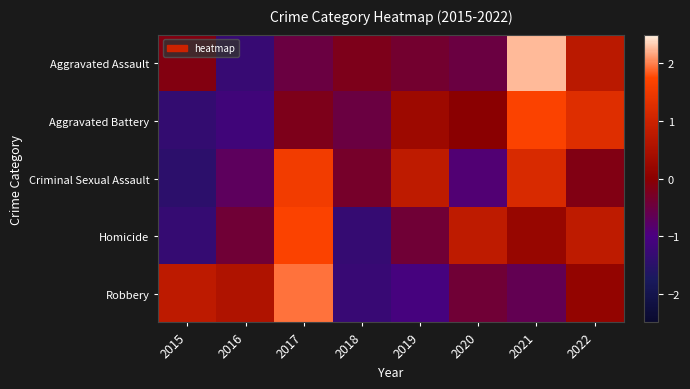

Reading left to right, transcribe all the data shown in this chart.

Aggravated Assault: 2015=-0.1	2016=-1.3	2017=-0.5	2018=-0.2	2019=-0.4	2020=-0.5	2021=2.3	2022=0.7
Aggravated Battery: 2015=-1.4	2016=-1.2	2017=-0.2	2018=-0.5	2019=0.3	2020=-0.0	2021=1.7	2022=1.3
Criminal Sexual Assault: 2015=-1.5	2016=-0.7	2017=1.6	2018=-0.3	2019=0.8	2020=-0.9	2021=1.2	2022=-0.1
Homicide: 2015=-1.3	2016=-0.4	2017=1.7	2018=-1.3	2019=-0.4	2020=0.8	2021=0.2	2022=0.8
Robbery: 2015=0.8	2016=0.5	2017=1.9	2018=-1.3	2019=-1.1	2020=-0.4	2021=-0.6	2022=0.1